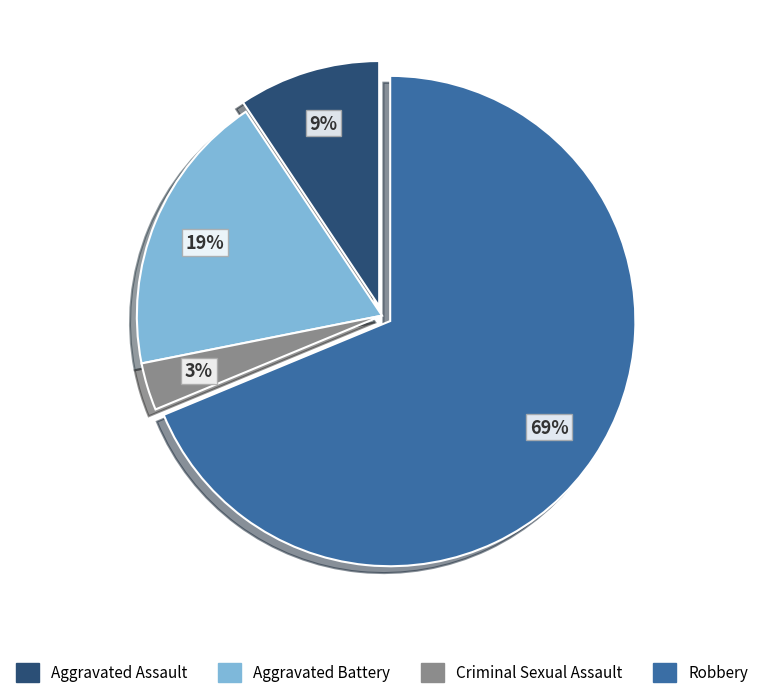

Approximately how many times larger is the value at Criminal Sexual Assault compared to Aggravated Battery?

0.2